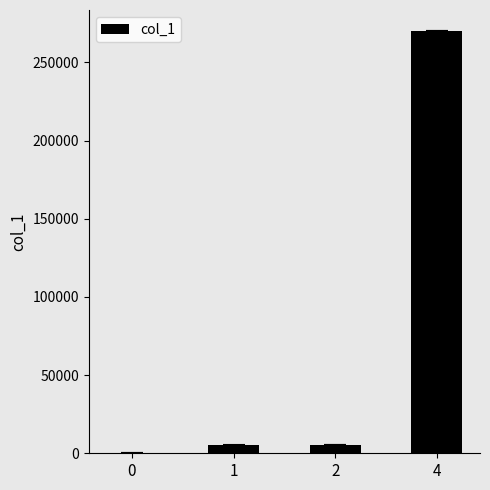

What is the sum of all values?

280000